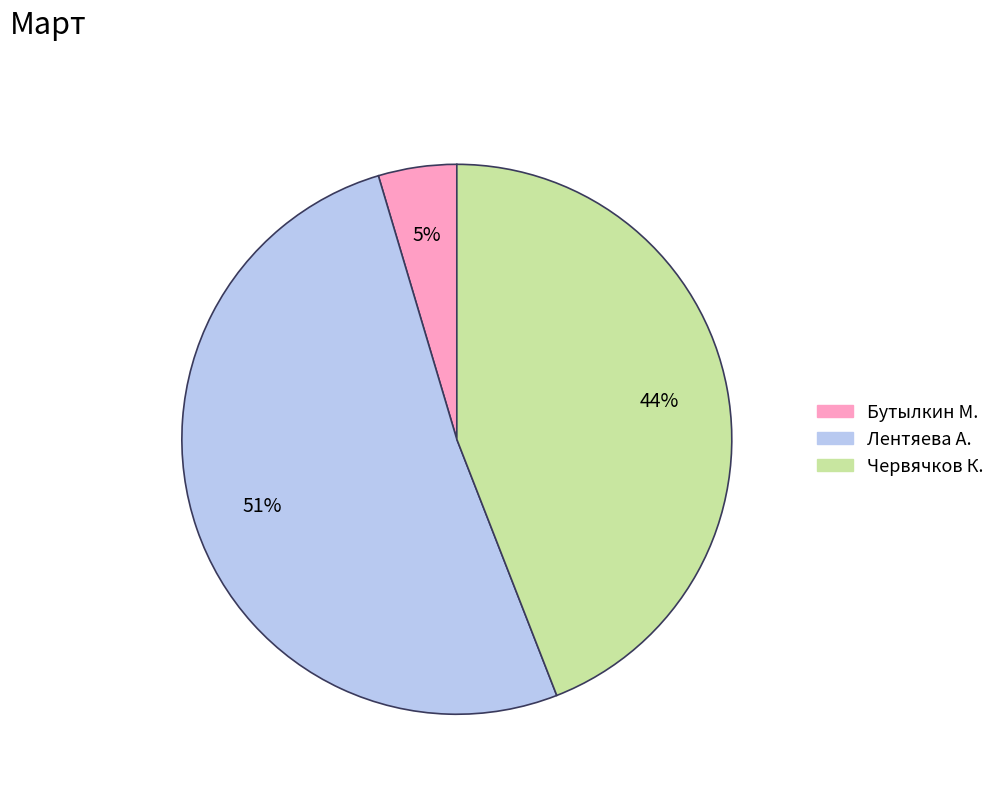

Count the number of slices in the pie.

3